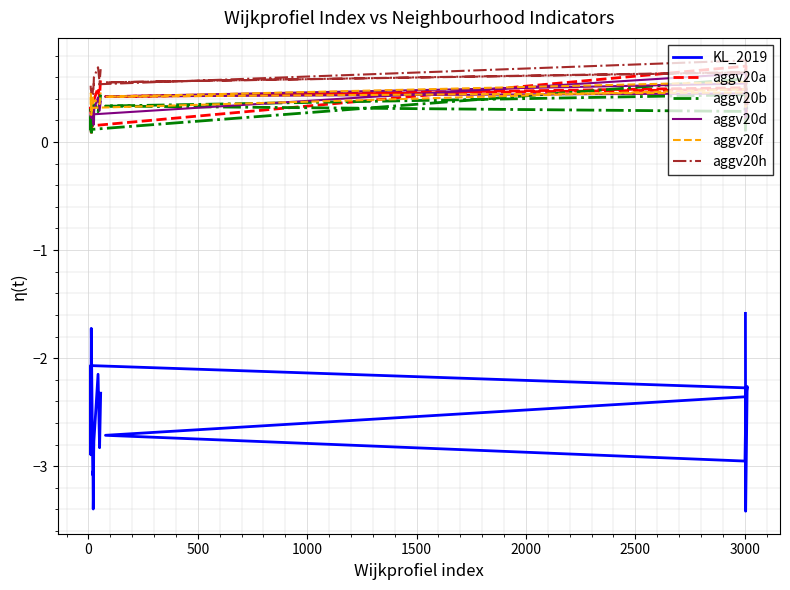

How many lines are shown in the chart?

6